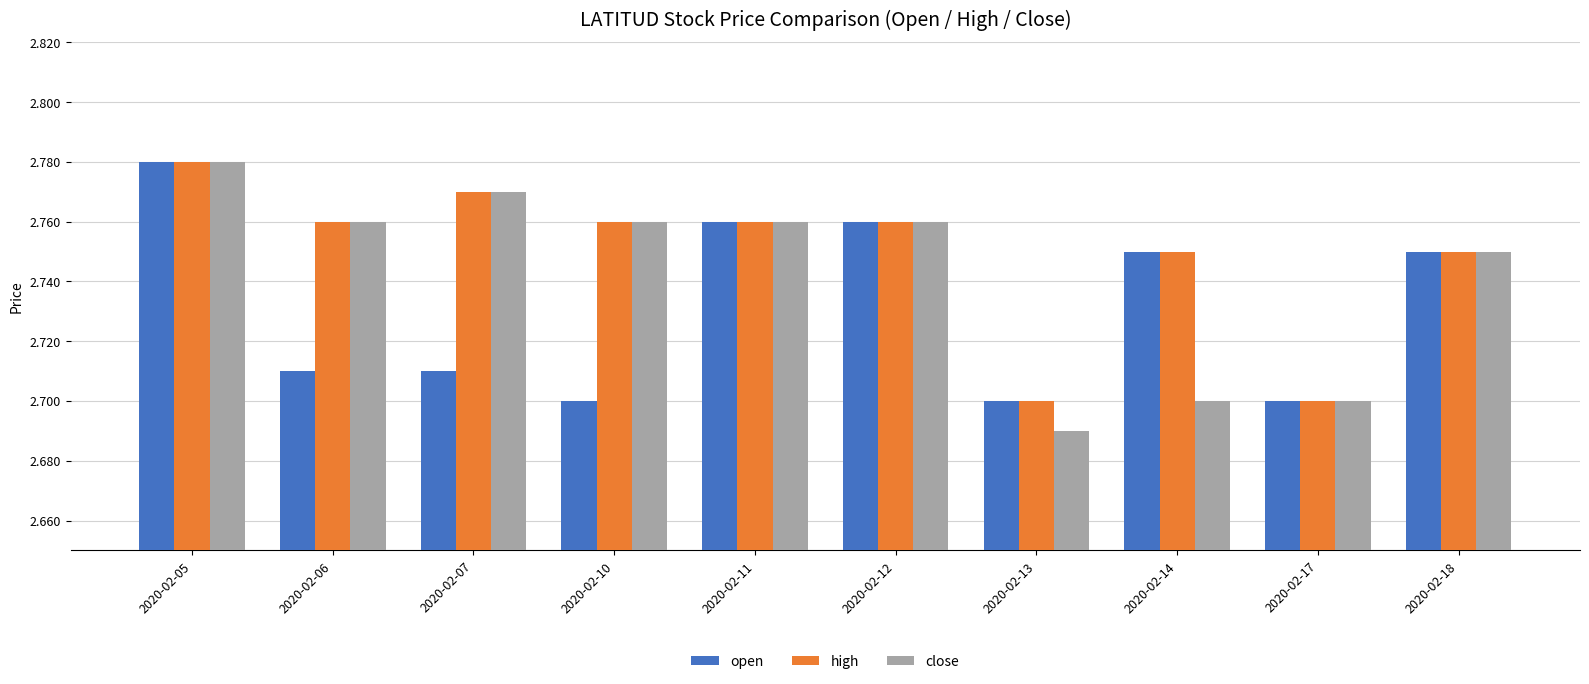

What is the sum of the open values at 2020-02-06 and 2020-02-17?

5.4